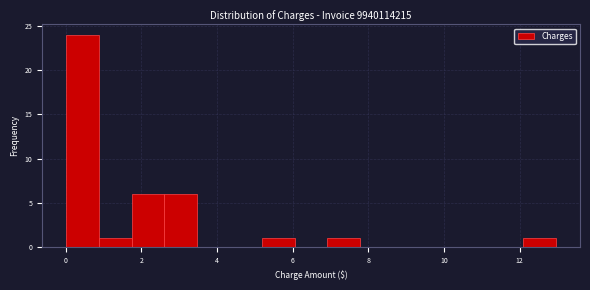

Reading left to right, list every bar in this chart as the range it spans on the x-axis followed by its height. Neither the bar edges nor the heights are printed on the chart, so give them approximately, as read against the axes.

0.0 to 0.8: 24
0.8 to 1.8: 1
1.8 to 2.6: 6
2.6 to 3.4: 6
3.4 to 4.4: 0
4.4 to 5.2: 0
5.2 to 6.0: 1
6.0 to 7.0: 0
7.0 to 7.8: 1
7.8 to 8.6: 0
8.6 to 9.6: 0
9.6 to 10.4: 0
10.4 to 11.2: 0
11.2 to 12.0: 0
12.0 to 13.0: 1